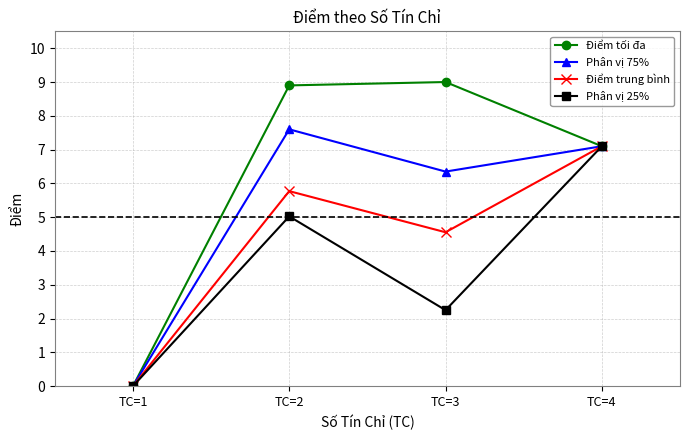

What is the value of the Phân vị 75% point at the 4th from the left?

7.1